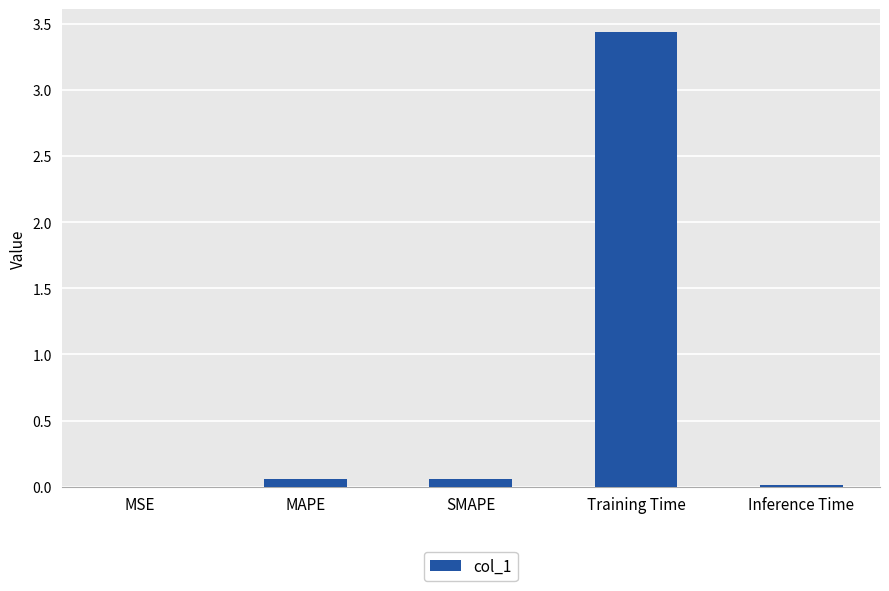

Is it true that the value at Training Time is 1.4?

False